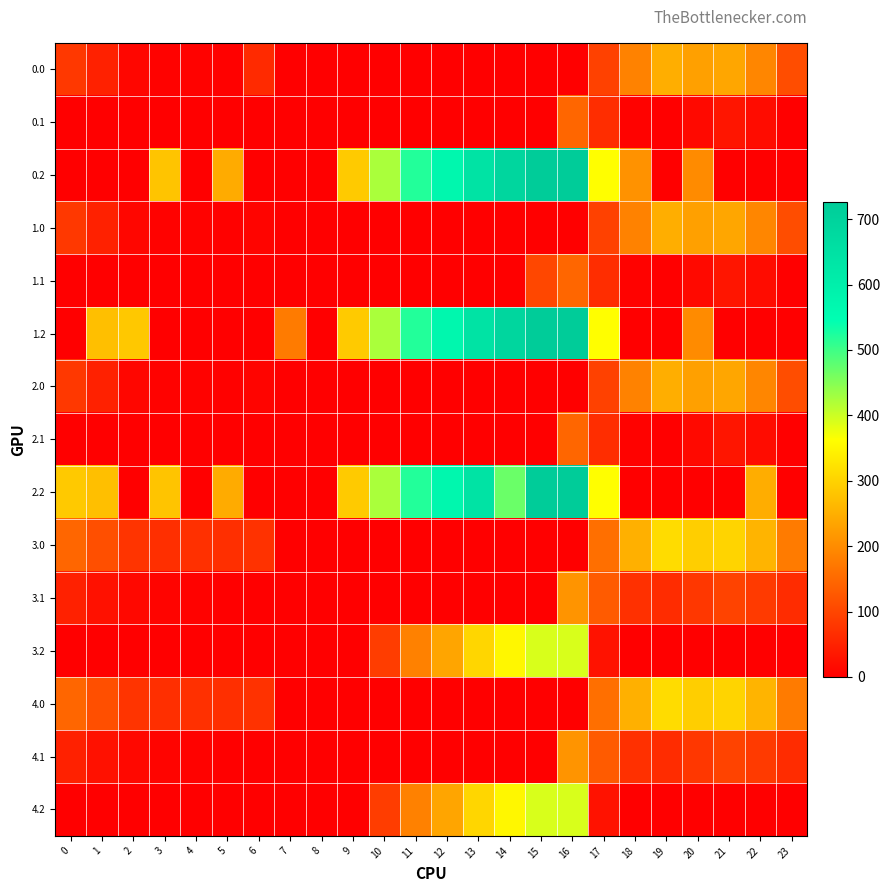

How many series are shown in this chart?

15